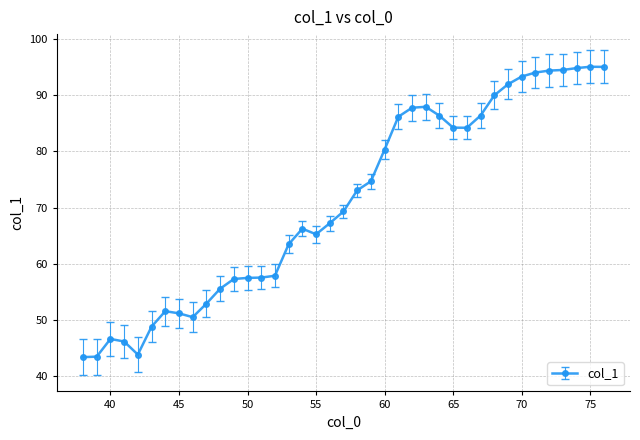

What is the value of the 25th point from the left?

87.8